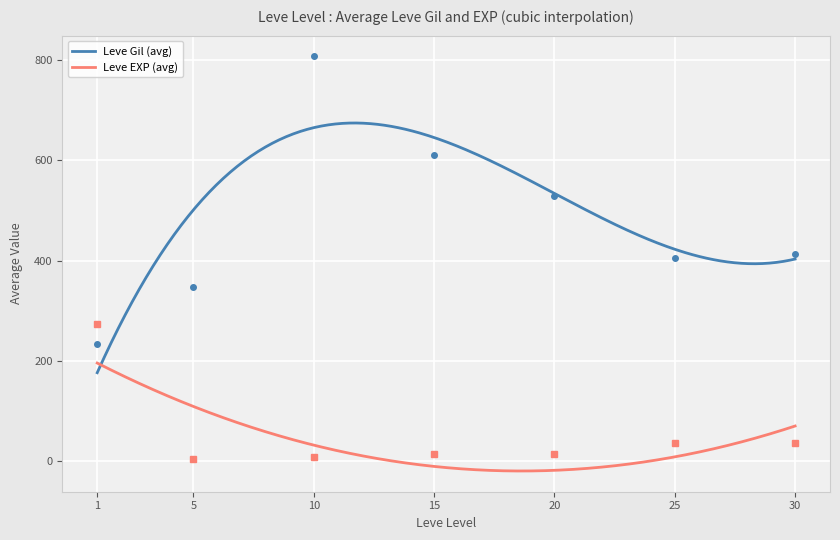

What is the highest value of the Leve Gil (avg) series?

674.2